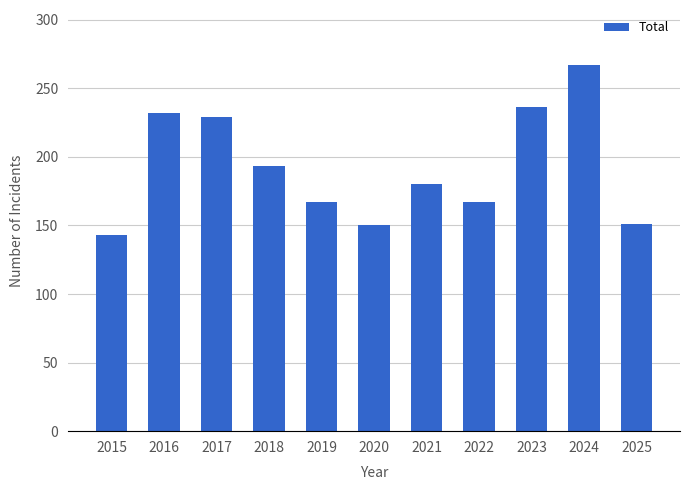

Which category has the lowest value across all series?

2015